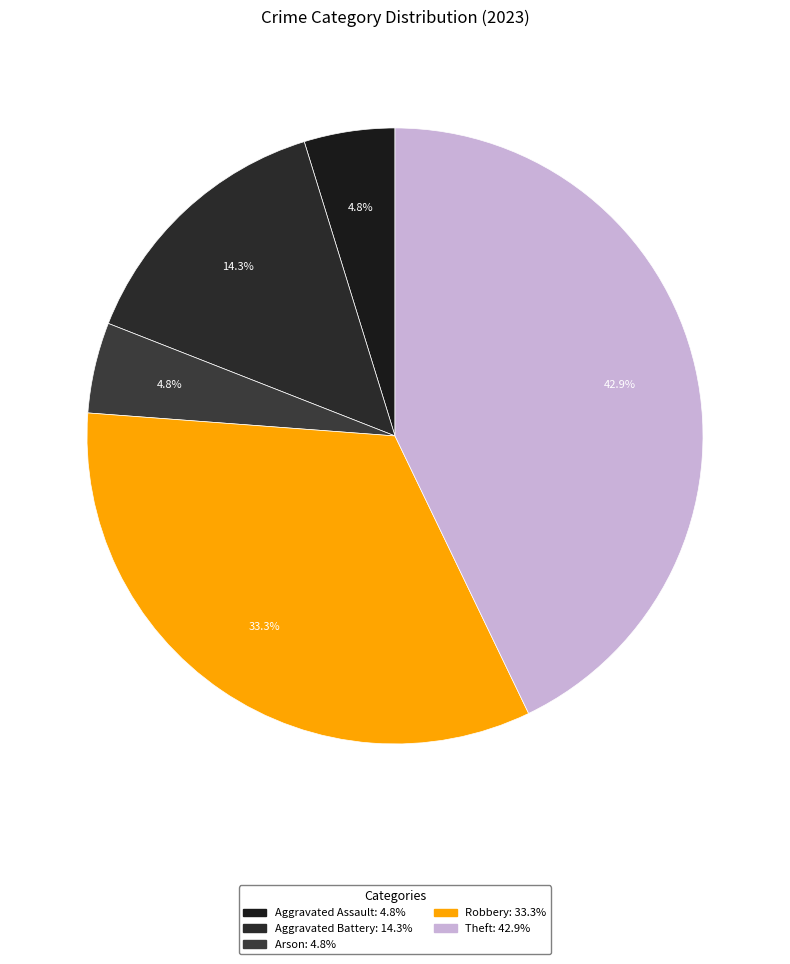

True or false: Arson accounts for 5% of the total.

True